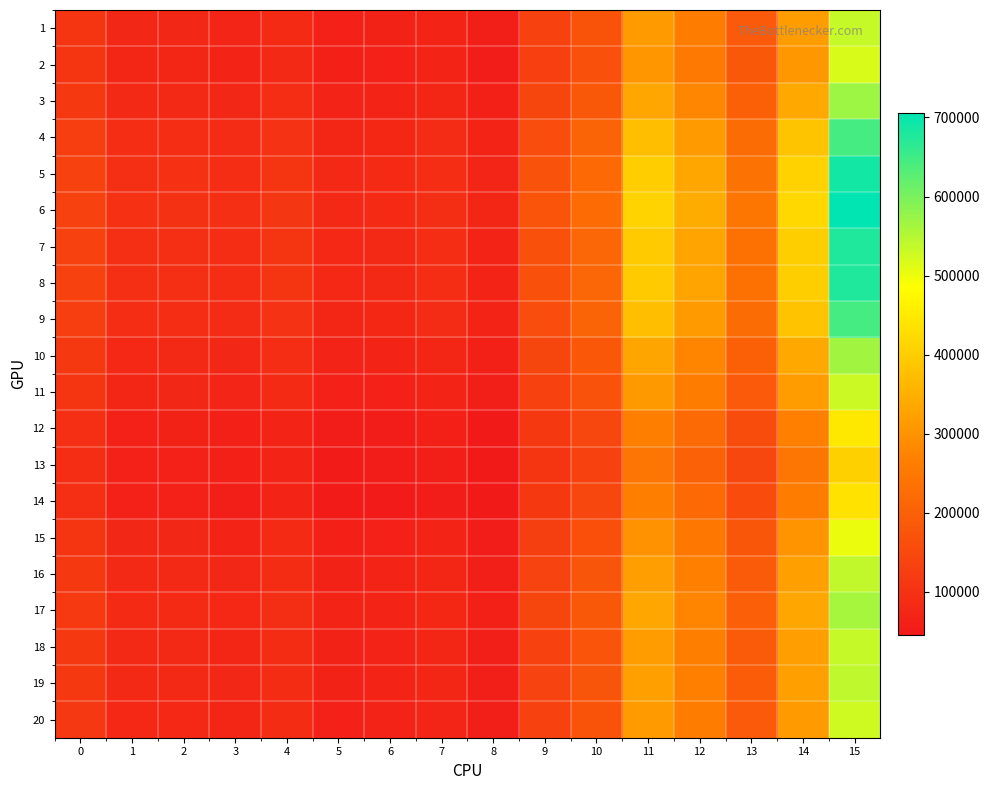

Between 6 and 5, which is larger?

6